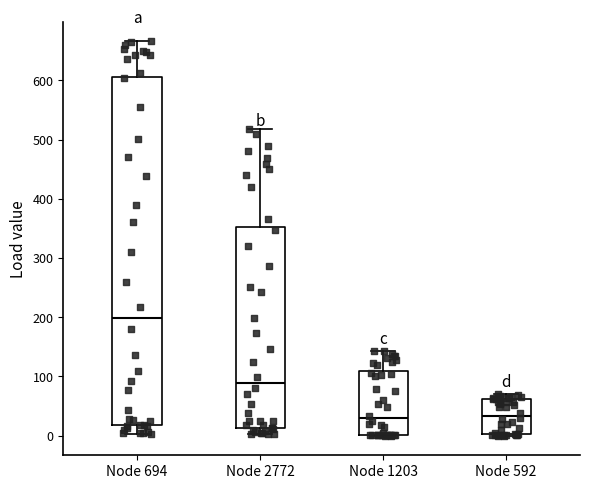

Which box's median line is the highest?

Node 694